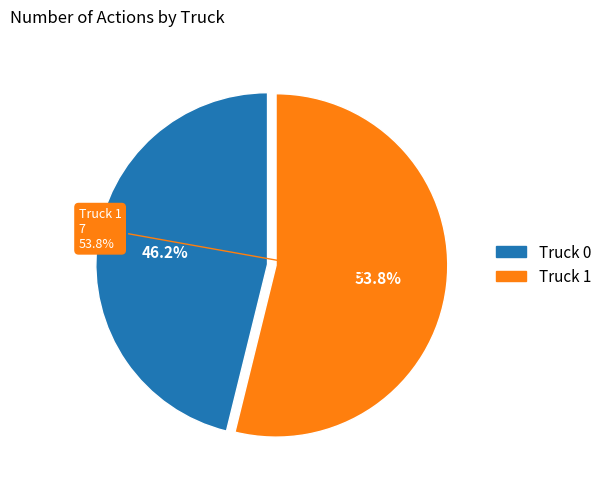

Does Truck 1 account for over 50% of the chart?

Yes